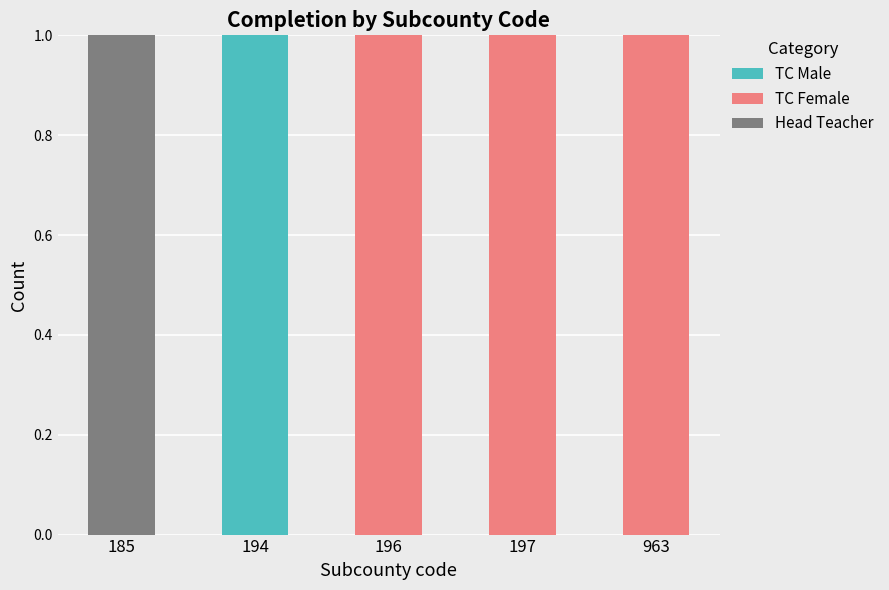

The TC Male series shows 0 at 197. True or false?

True